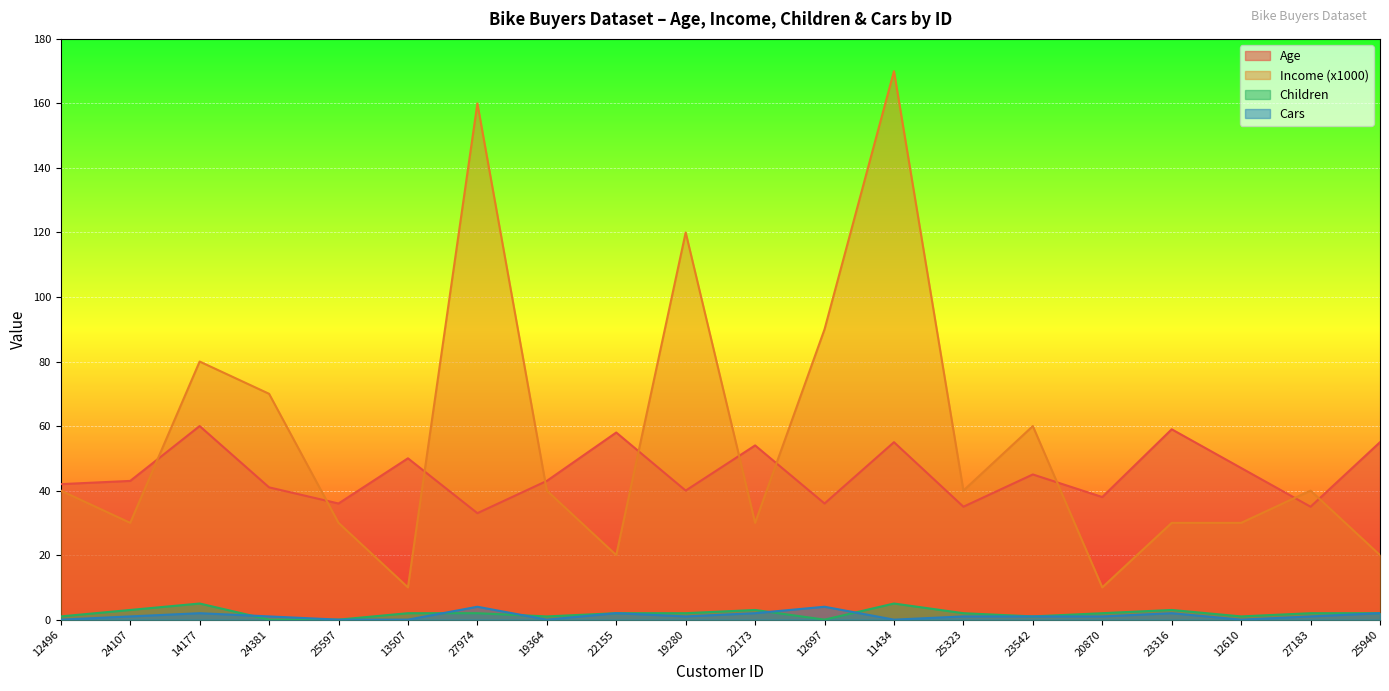

True or false: Age has more than 0 points higher than both neighbors.

True